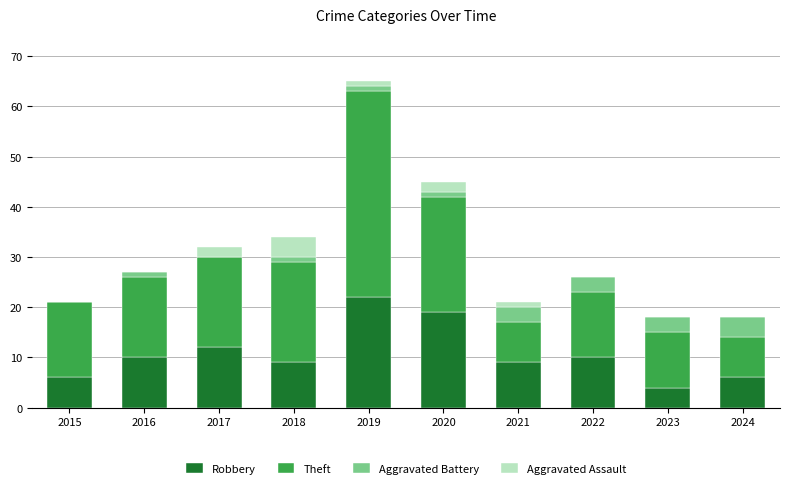

What is the total value across all series at 2015?

21